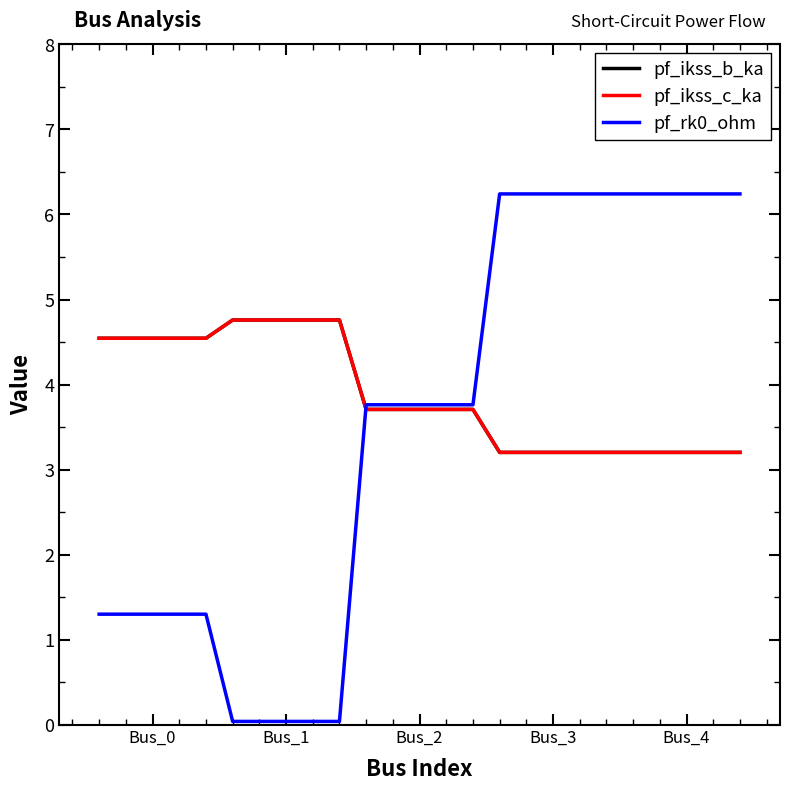

Is this an area chart (filled region under the line)?

No